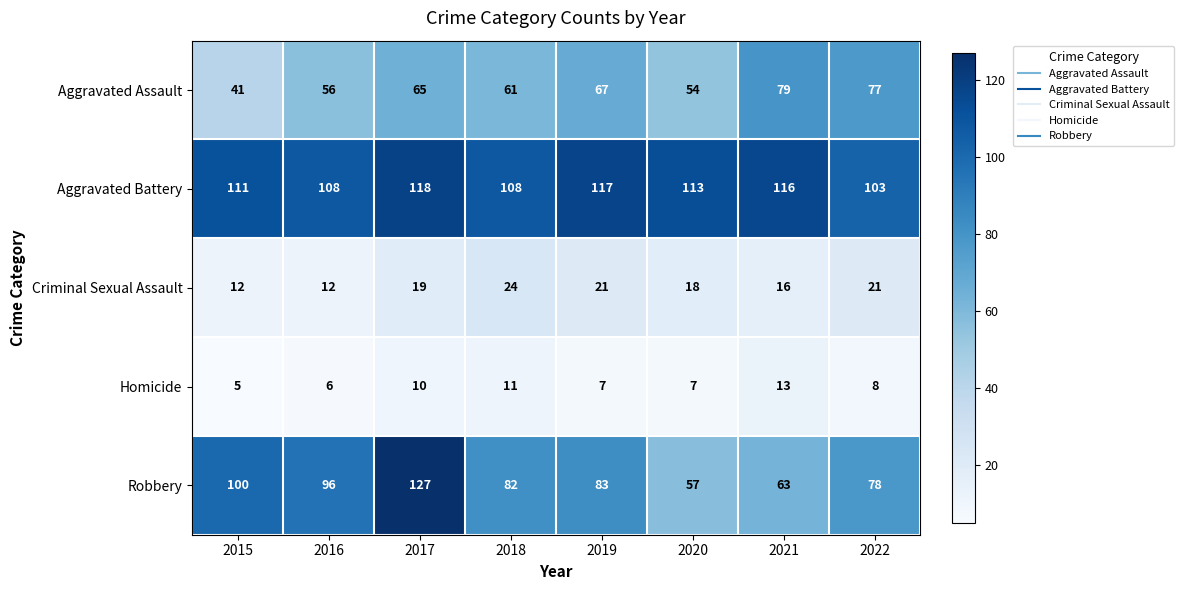

The Aggravated Assault series shows 65 at 2017. True or false?

True